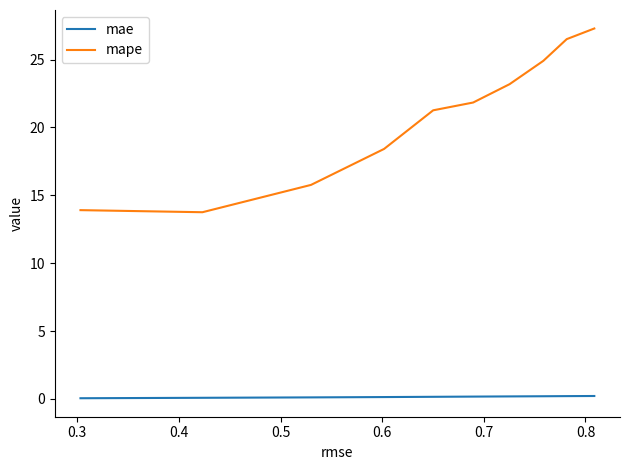

What is the average value of the mae series?

0.1